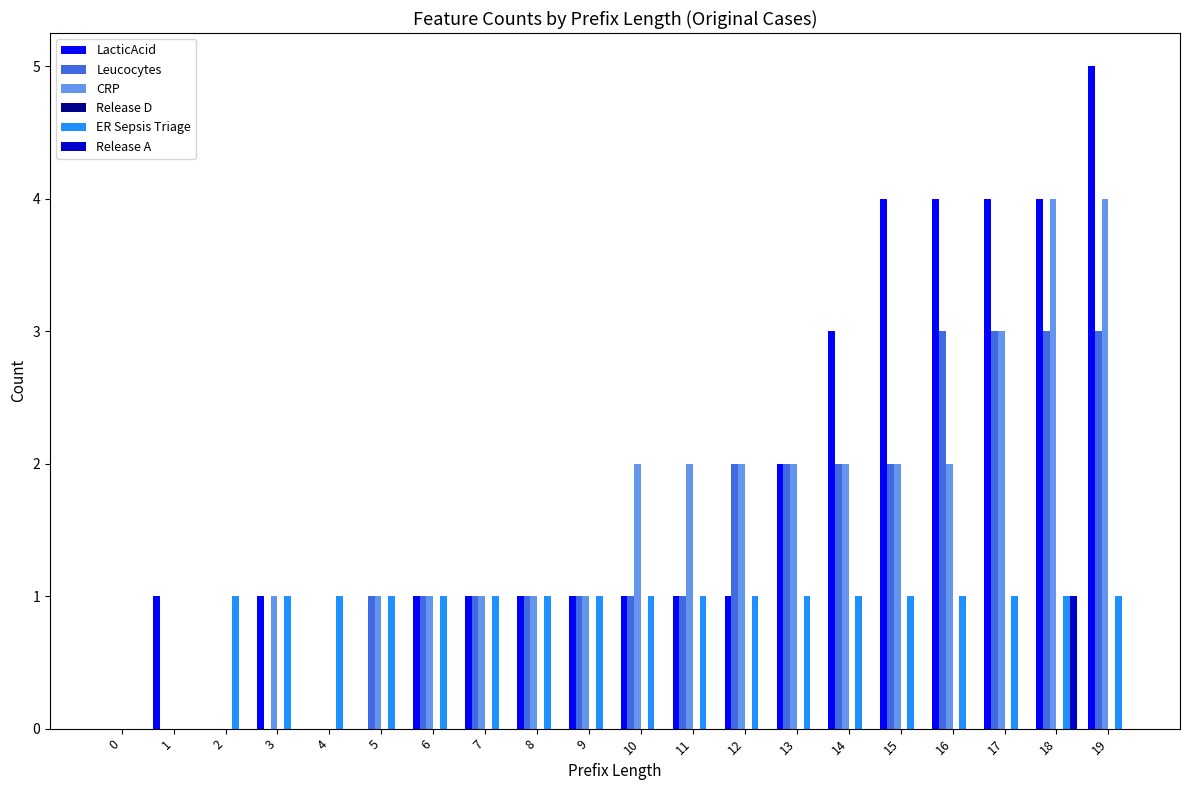

What is the sum of all Leucocytes values?

27